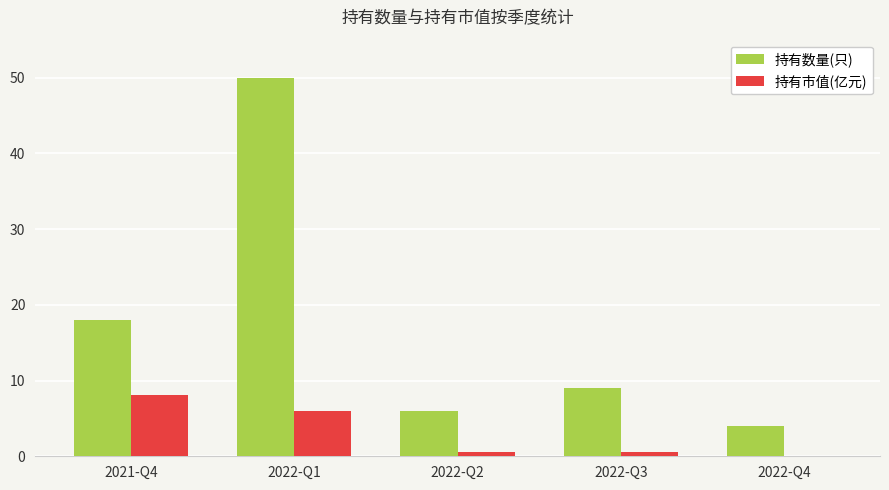

Which series changed the most between 2021-Q4 and 2022-Q2?

持有数量(只)